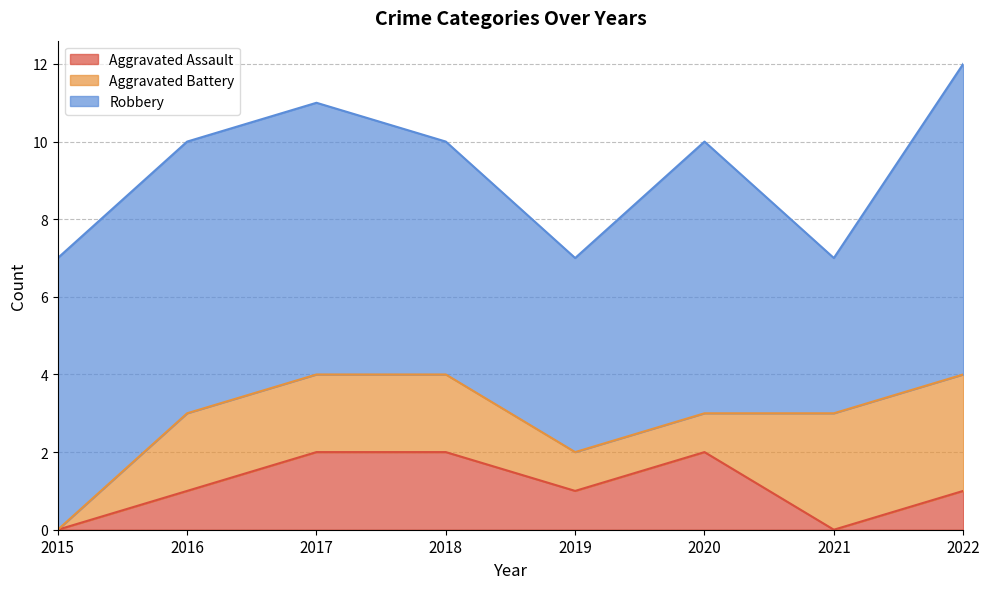

List the series in order of their peak value, lowest first.

Aggravated Assault, Aggravated Battery, Robbery